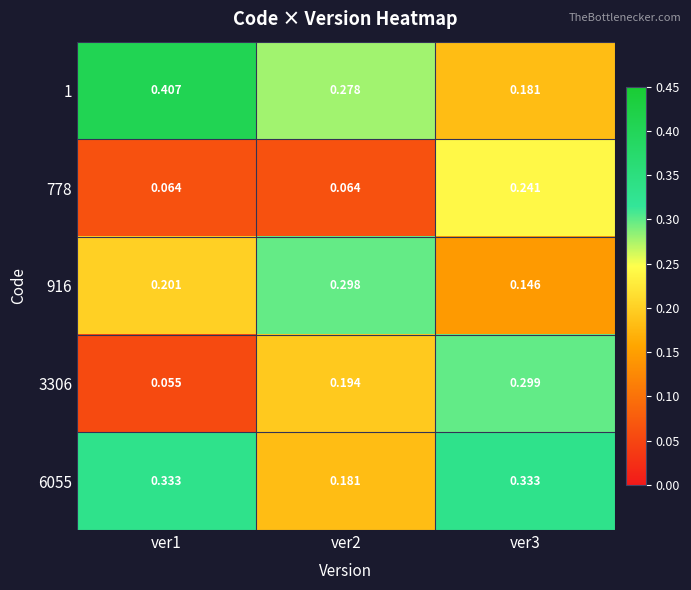

Is the value of 916 at ver3 greater than the value of 6055 at ver2?

No